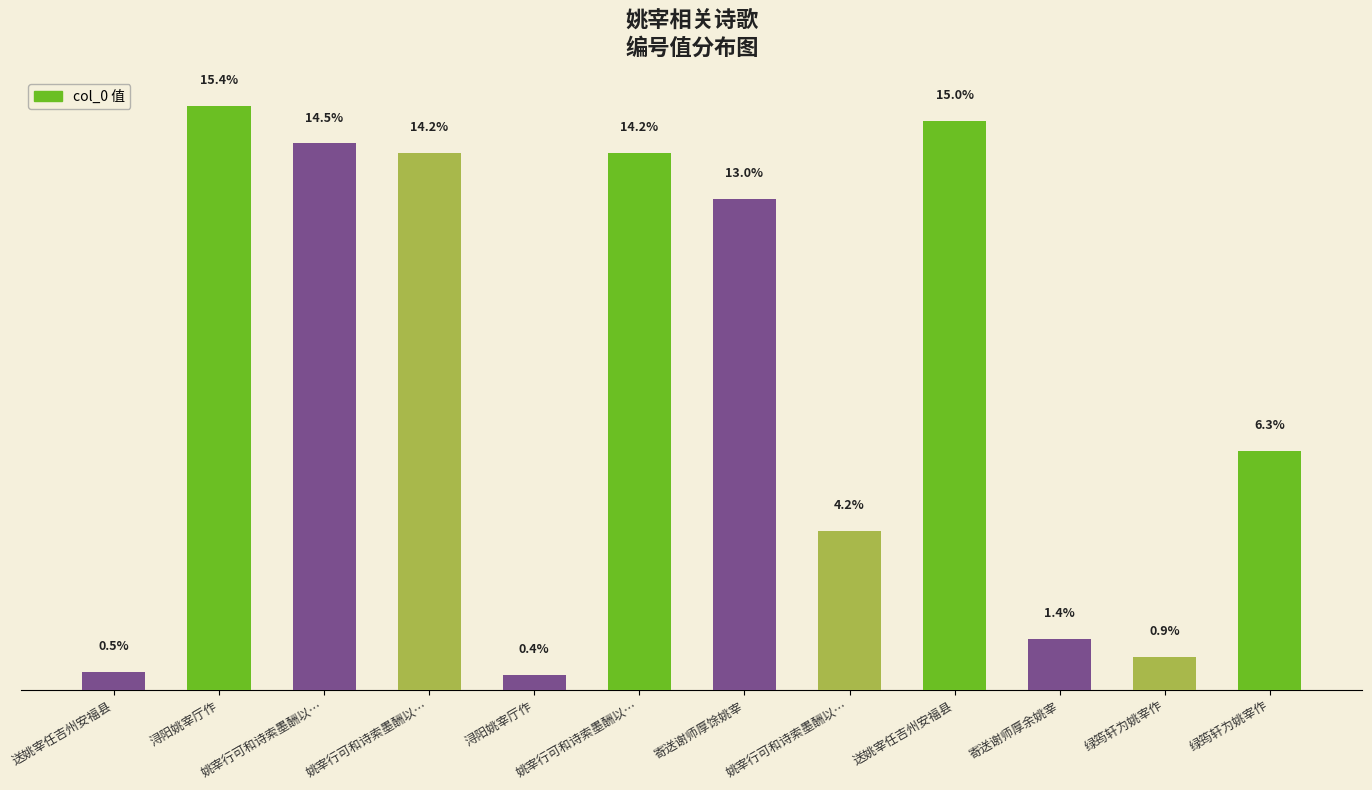

The value at 浔阳姚宰厅作 is 30867. True or false?

True